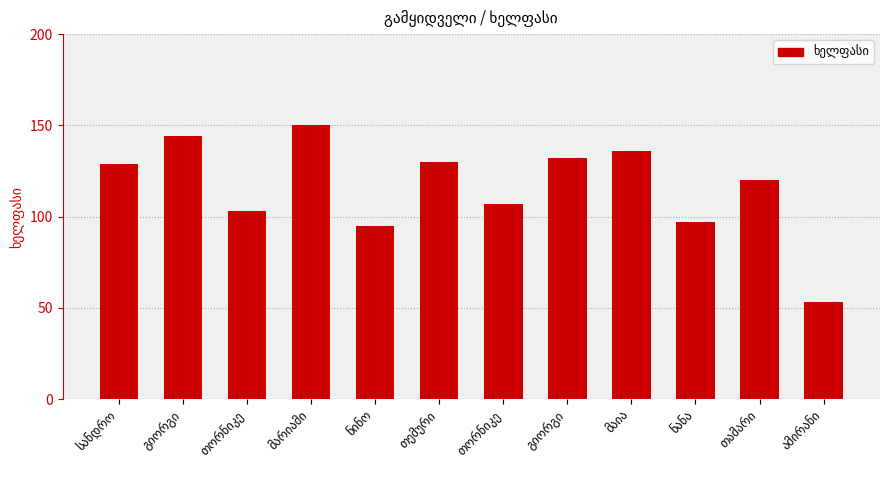

List the labels in order of value, smallest first.

ამირანი, ნინო, ნანა, თორნიკე, თორნიკე, თამარი, სანდრო, თემური, გიორგი, მაია, გიორგი, მარიამი